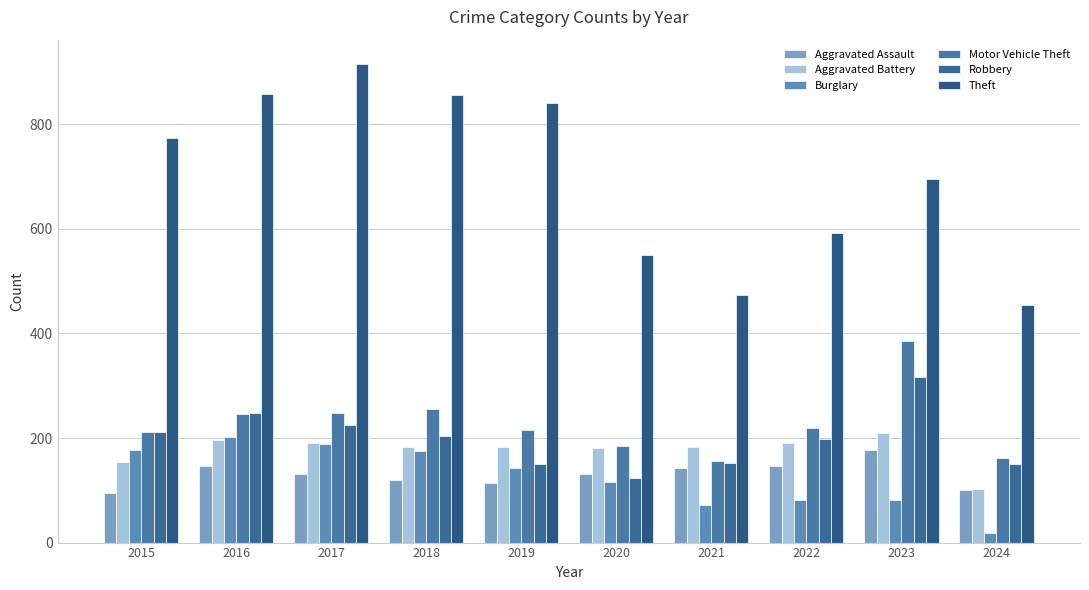

Which category has the lowest value across all series?

2024